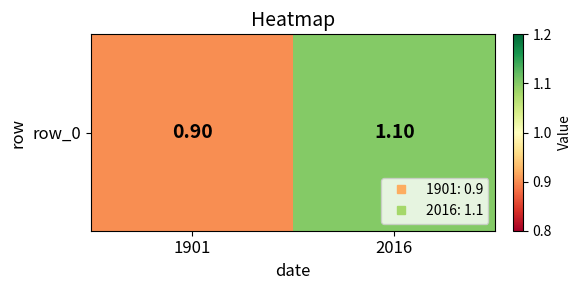

Which has a higher value, 2016 or 1901?

2016